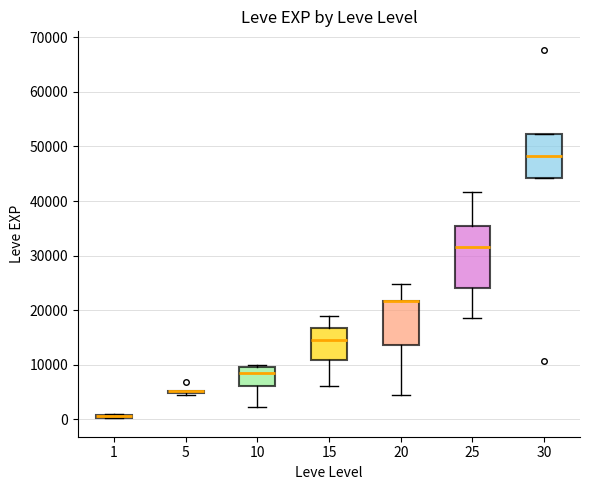

Where is the lower edge of the box at x = 25 on the y-axis? The values are not printed on the chart, so give them approximately, as read against the axis.

24000